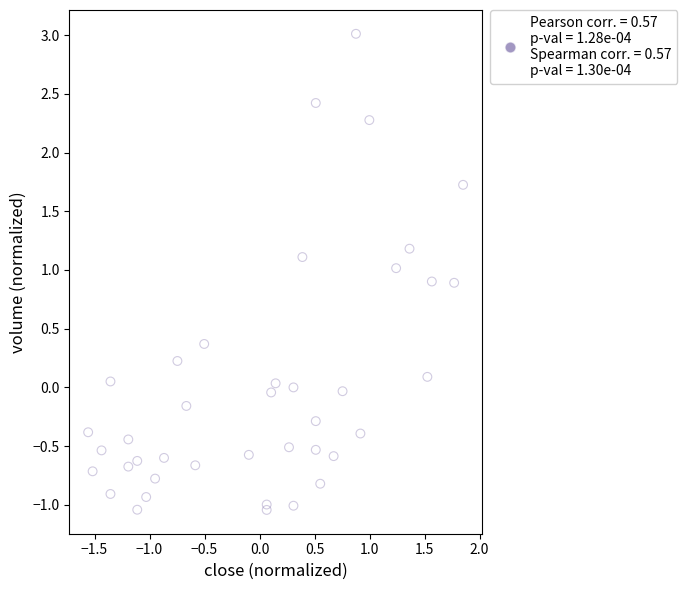

What is the range of X values (max minus min)?

3.4